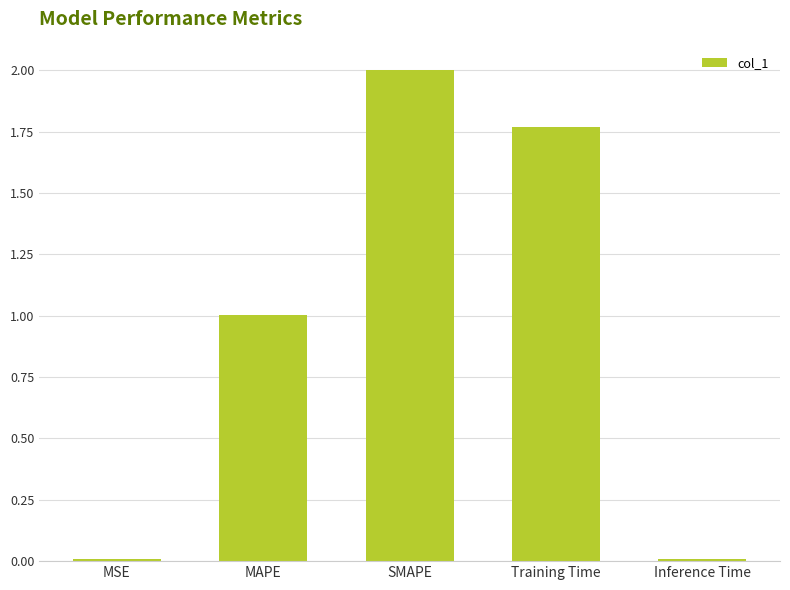

At which category does the chart reach its peak across all series?

SMAPE